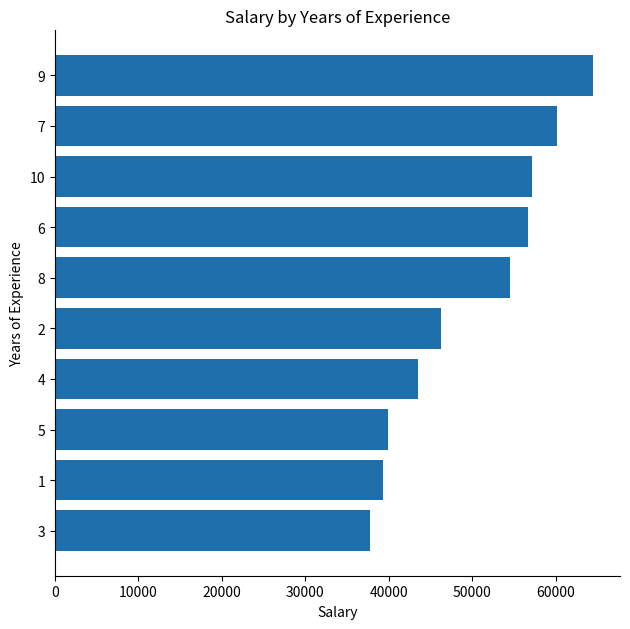

The value at 5 is 58993. True or false?

False